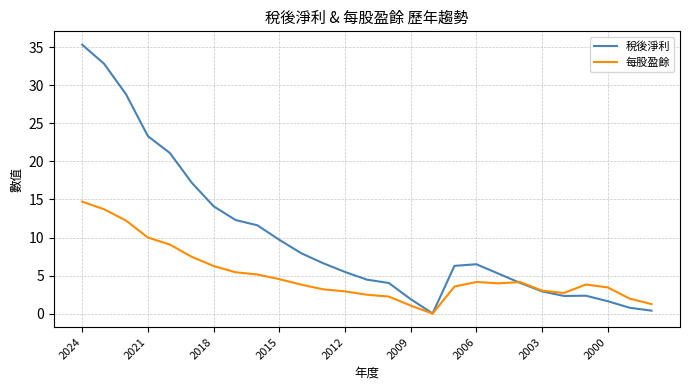

Rank the series by their average value, from highest to lowest.

稅後淨利, 每股盈餘